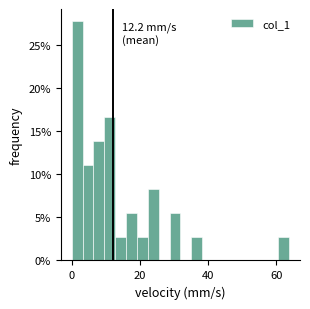

Read against the x-axis, roughly where is the centre of the tallest bar?

2